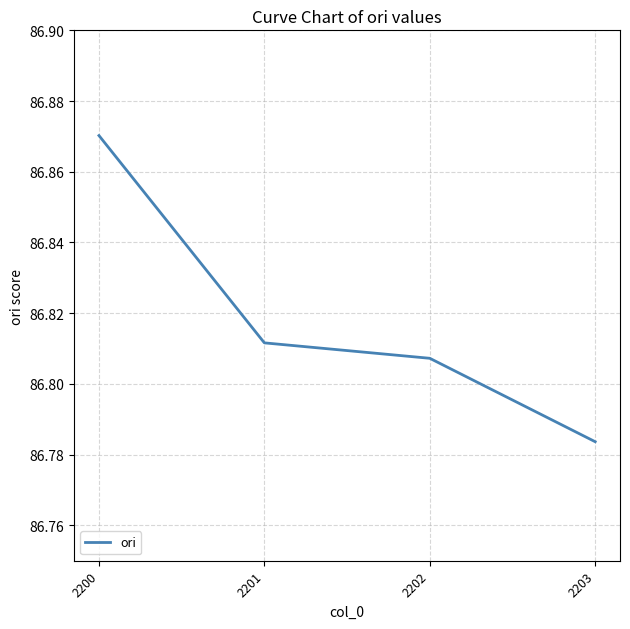

What is the change in value from 2200 to 2202?

-0.1